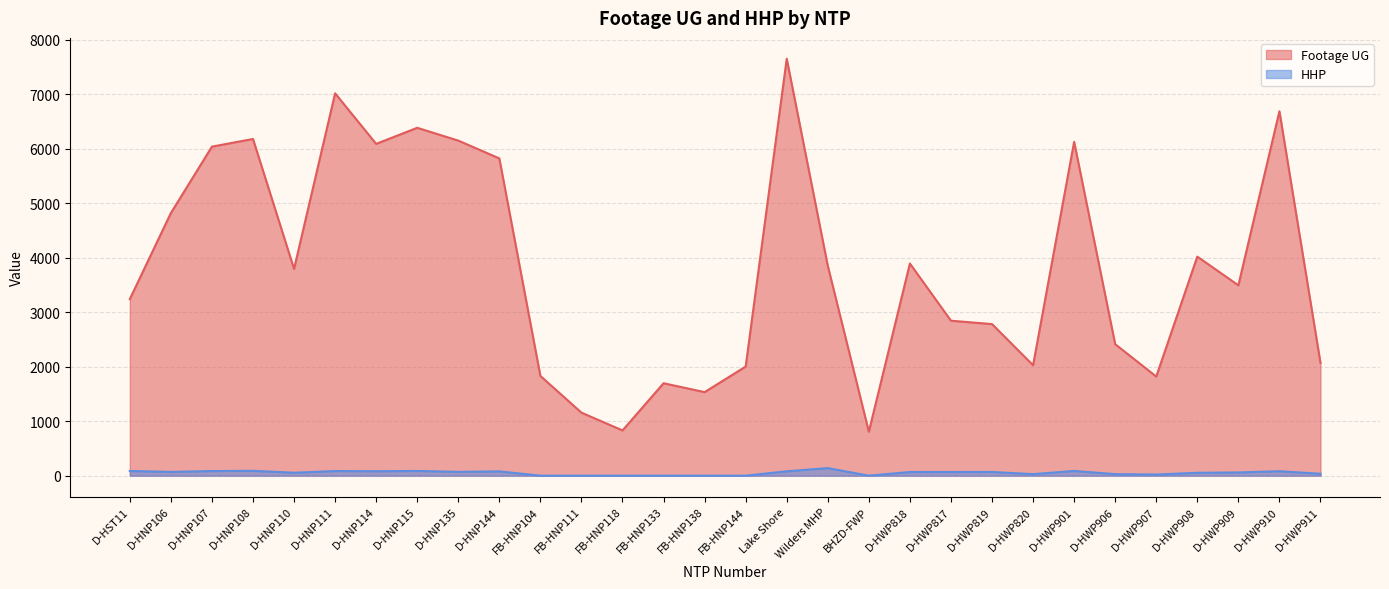

True or false: HHP and Footage UG intersect in this chart.

False